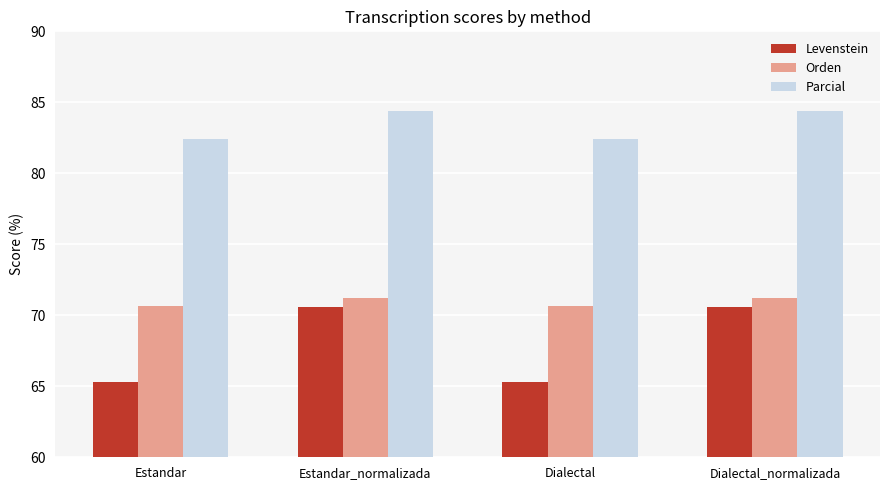

What is the average value of the Parcial series?

83.4